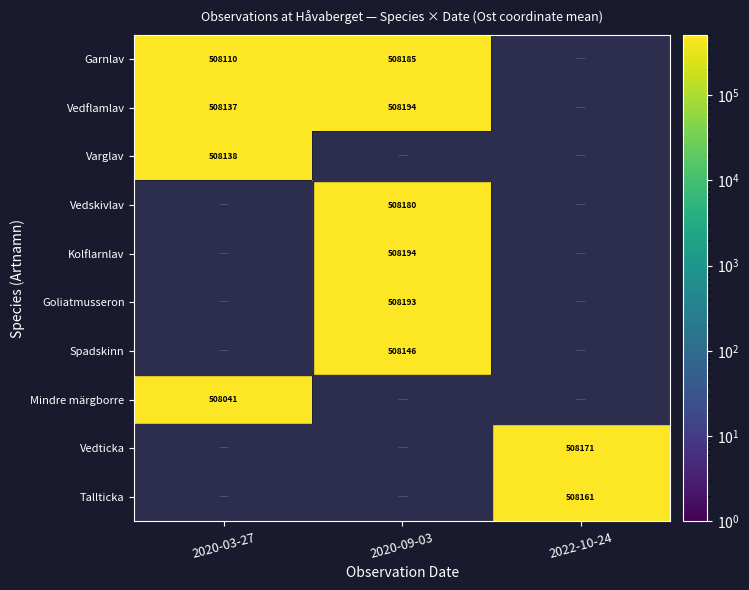

Is it true that Kolflarnlav equals 508194 at 2020-09-03?

True